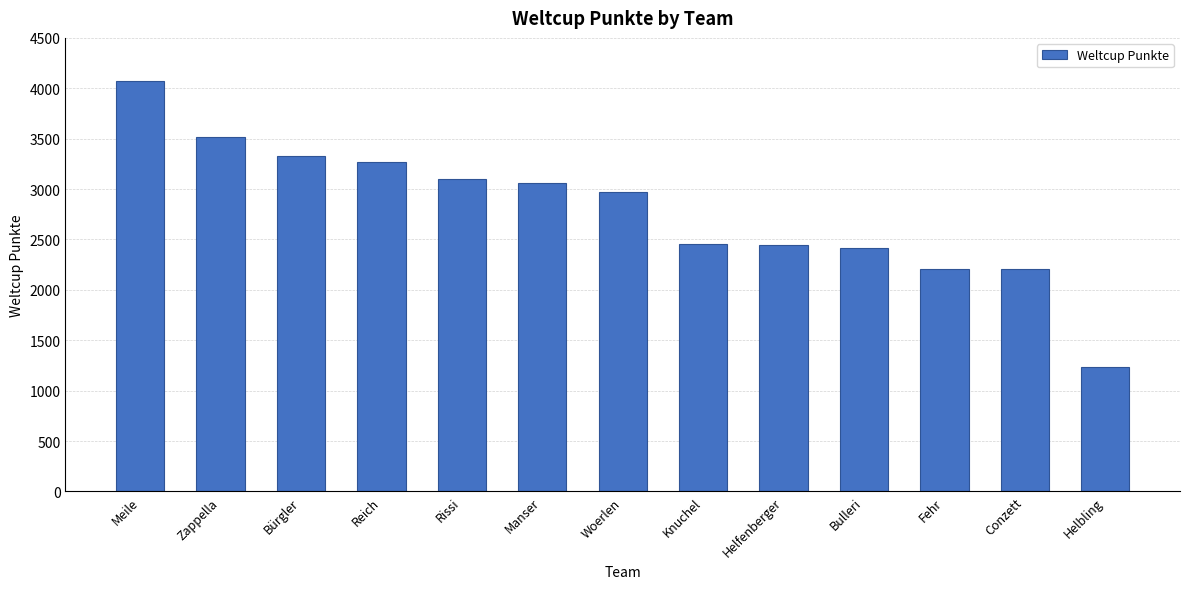

What is the smallest value displayed?

1230